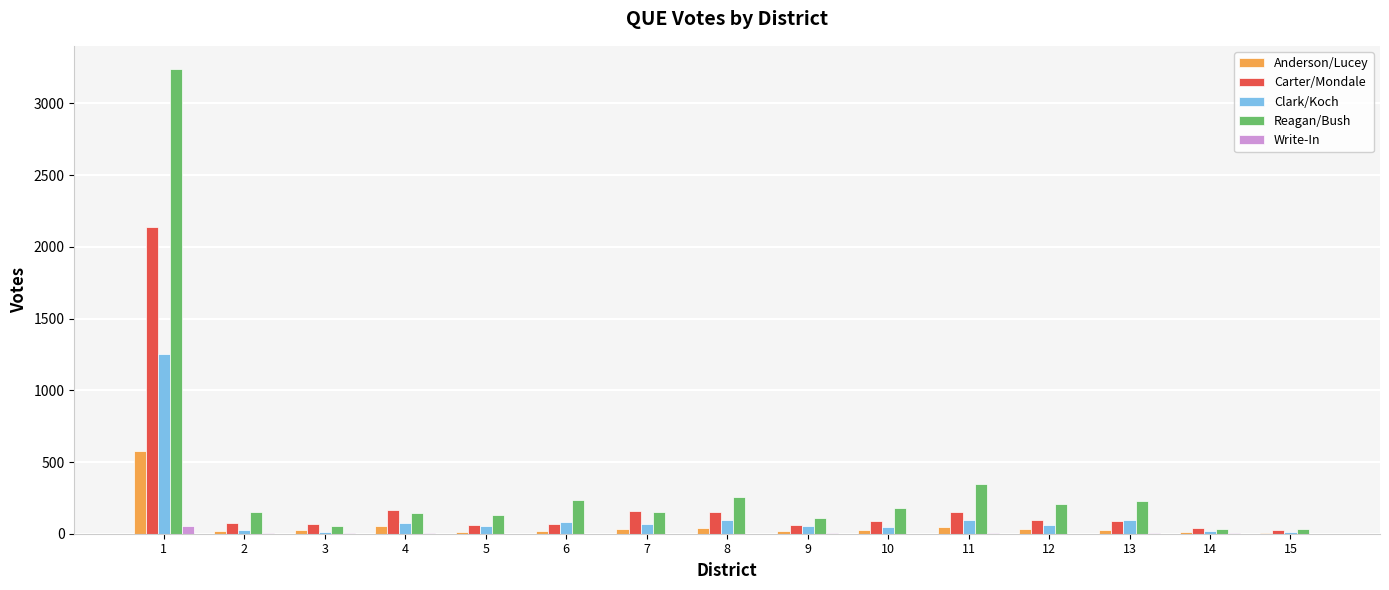

Does the chart contain stacked bars?

No